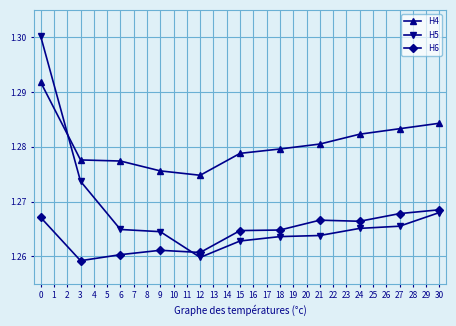

What are all the series names shown in the legend?

H4, H5, H6